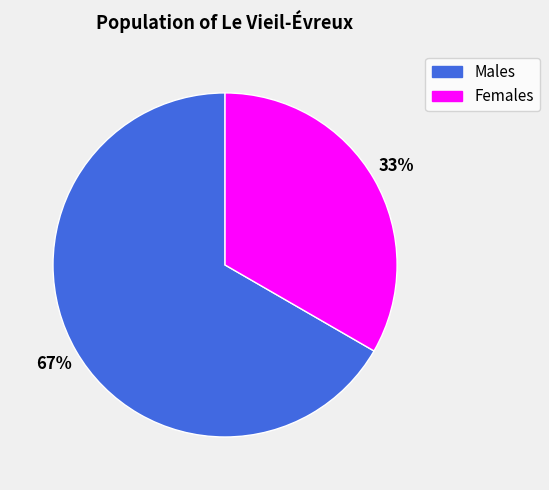

How many slices are in this pie chart?

2